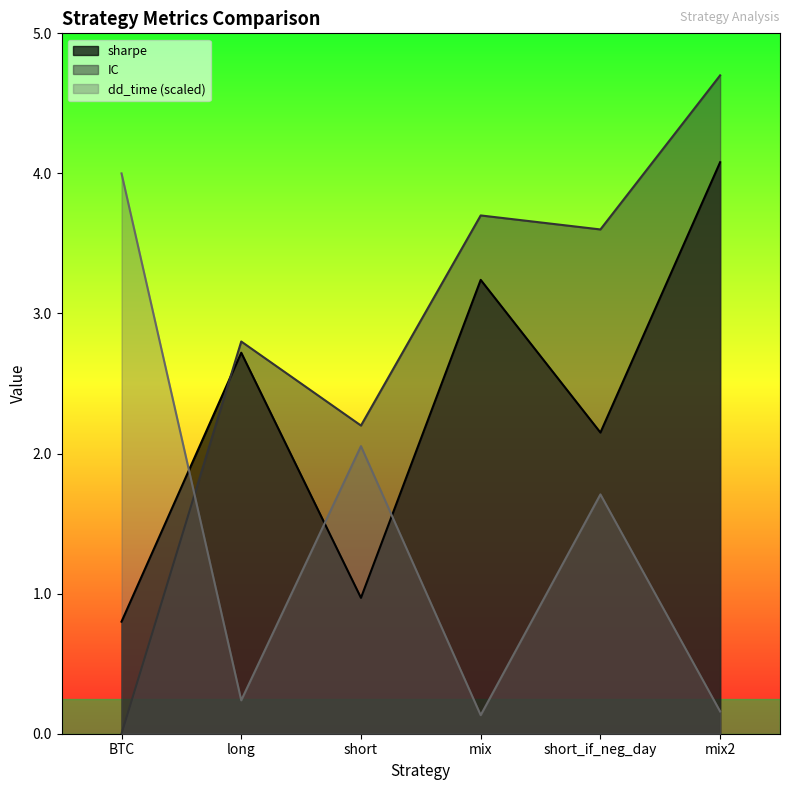

What is the label of the 5th point from the right?

long